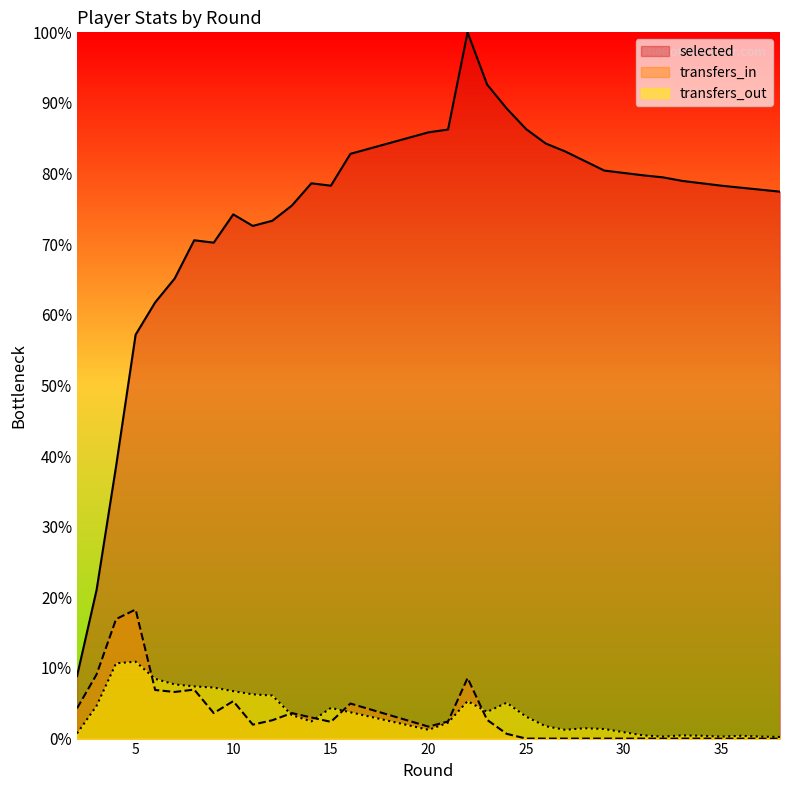

Read the selected value at 9.

70.2